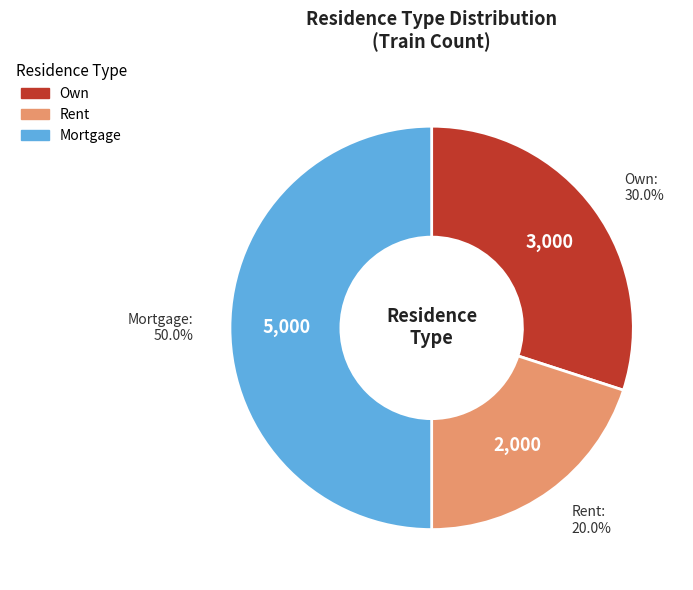

Does Own account for over 50% of the chart?

No